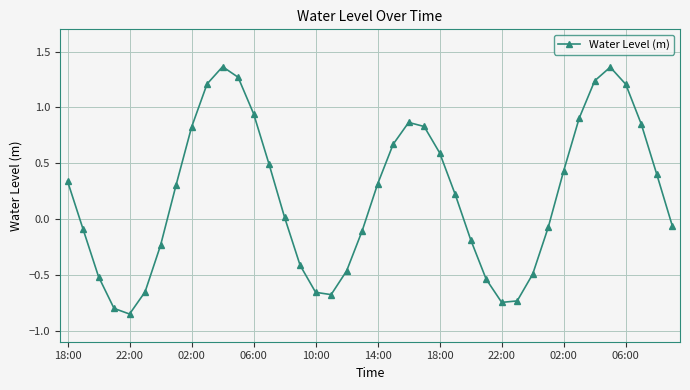

True or false: the data has more than 0 interior local peaks.

True